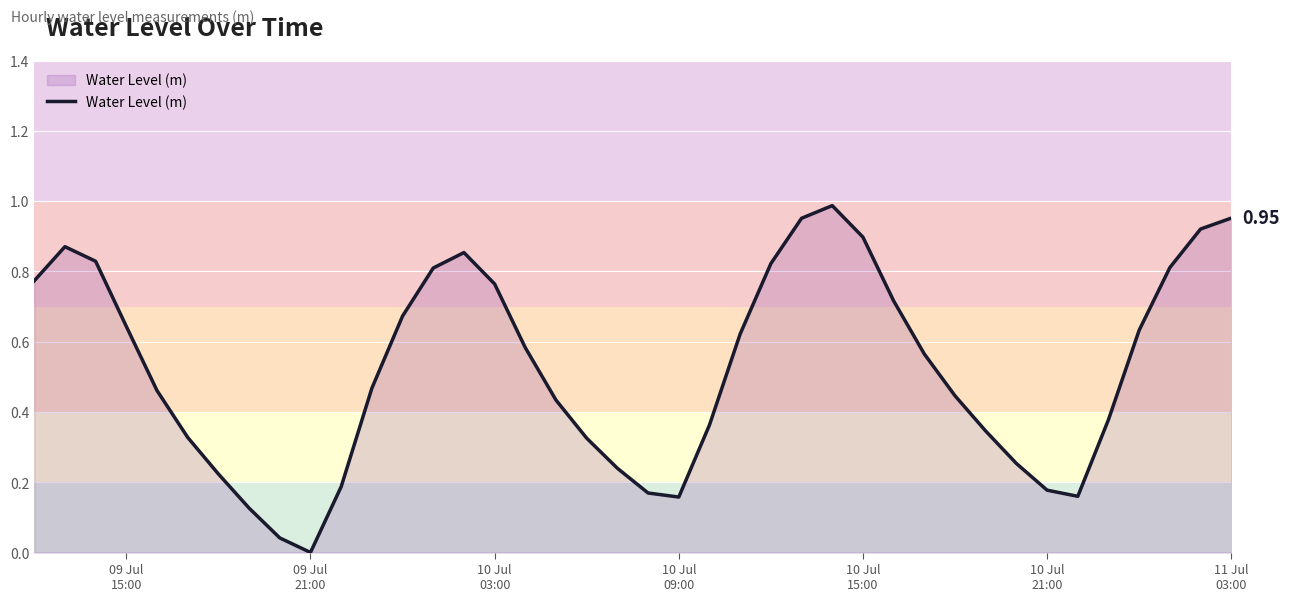

How many lines are shown in the chart?

1